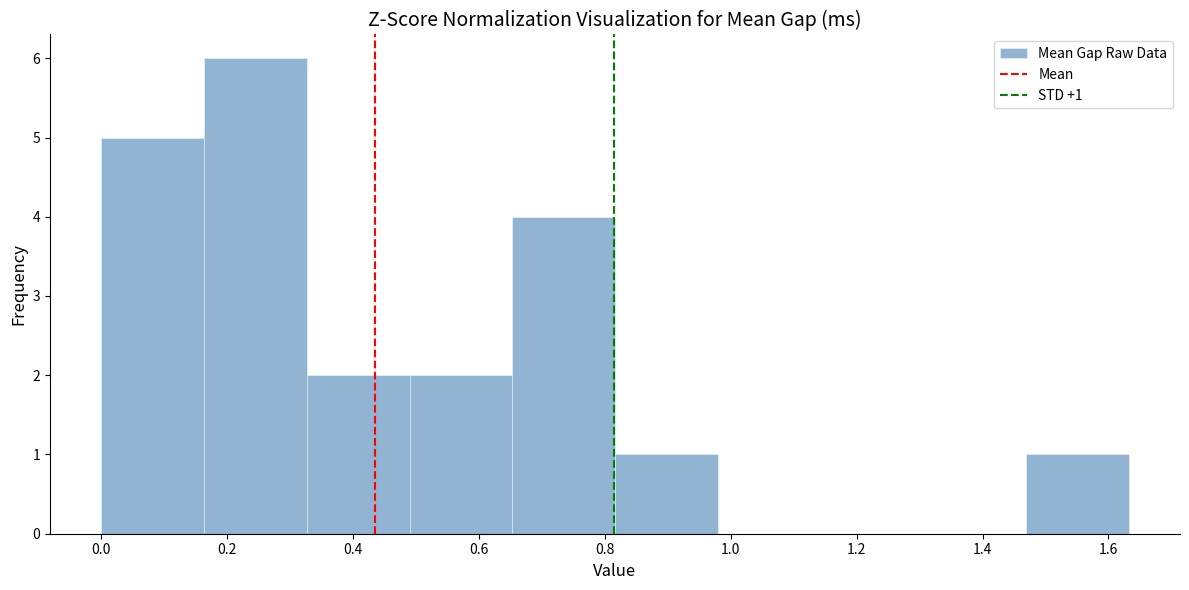

Which range on the x-axis has the tallest bar?

0.16 to 0.32